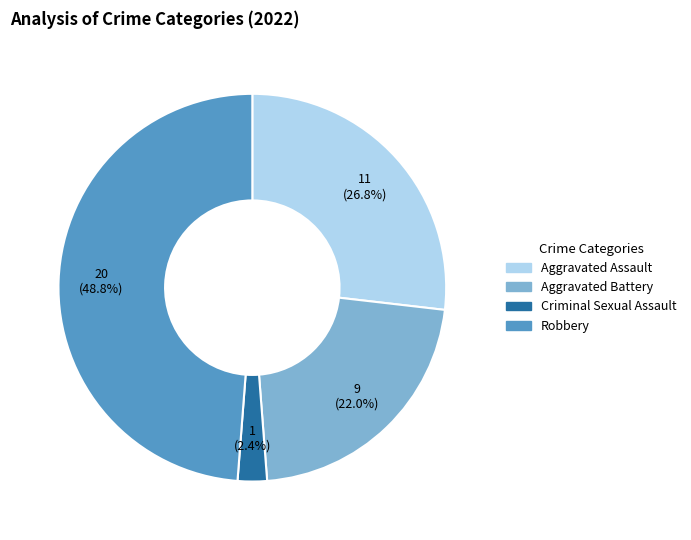

Which has a higher value, Aggravated Battery or Aggravated Assault?

Aggravated Assault